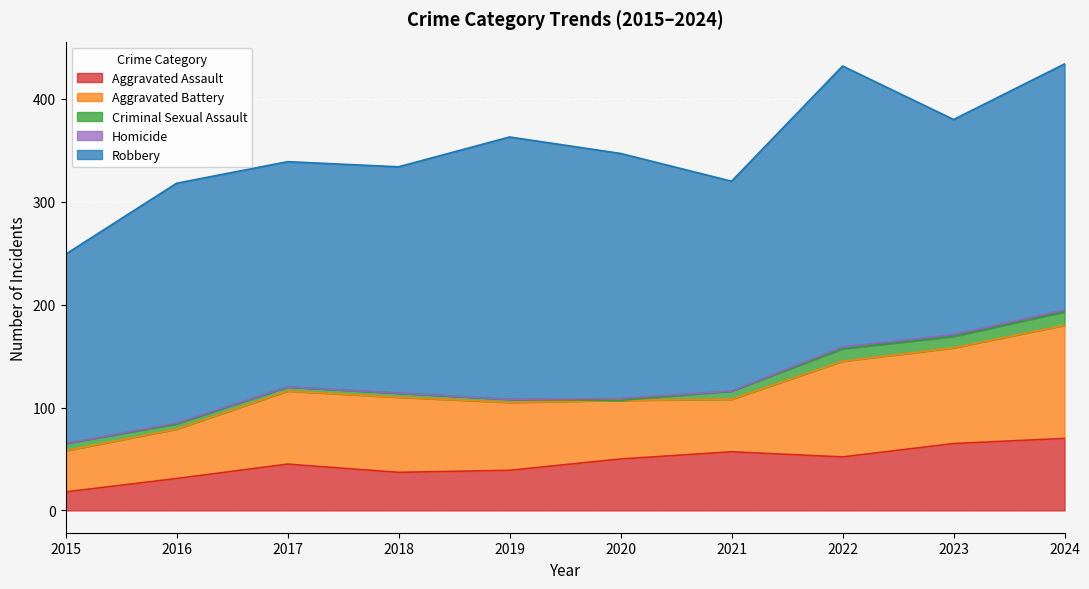

Which category has the highest value in the Aggravated Battery series?

2024